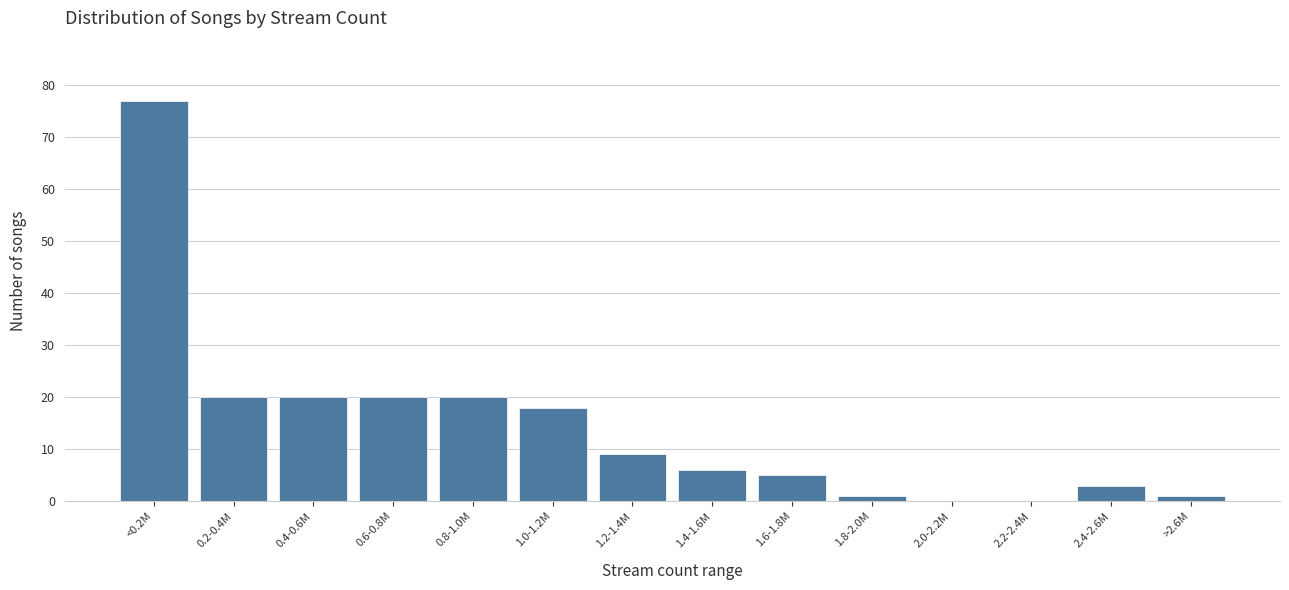

Reading left to right, extract all data points from this chart.

<0.2M=77	0.2-0.4M=20	0.4-0.6M=20	0.6-0.8M=20	0.8-1.0M=20	1.0-1.2M=18	1.2-1.4M=9	1.4-1.6M=6	1.6-1.8M=5	1.8-2.0M=1	2.0-2.2M=0	2.2-2.4M=0	2.4-2.6M=3	>2.6M=1